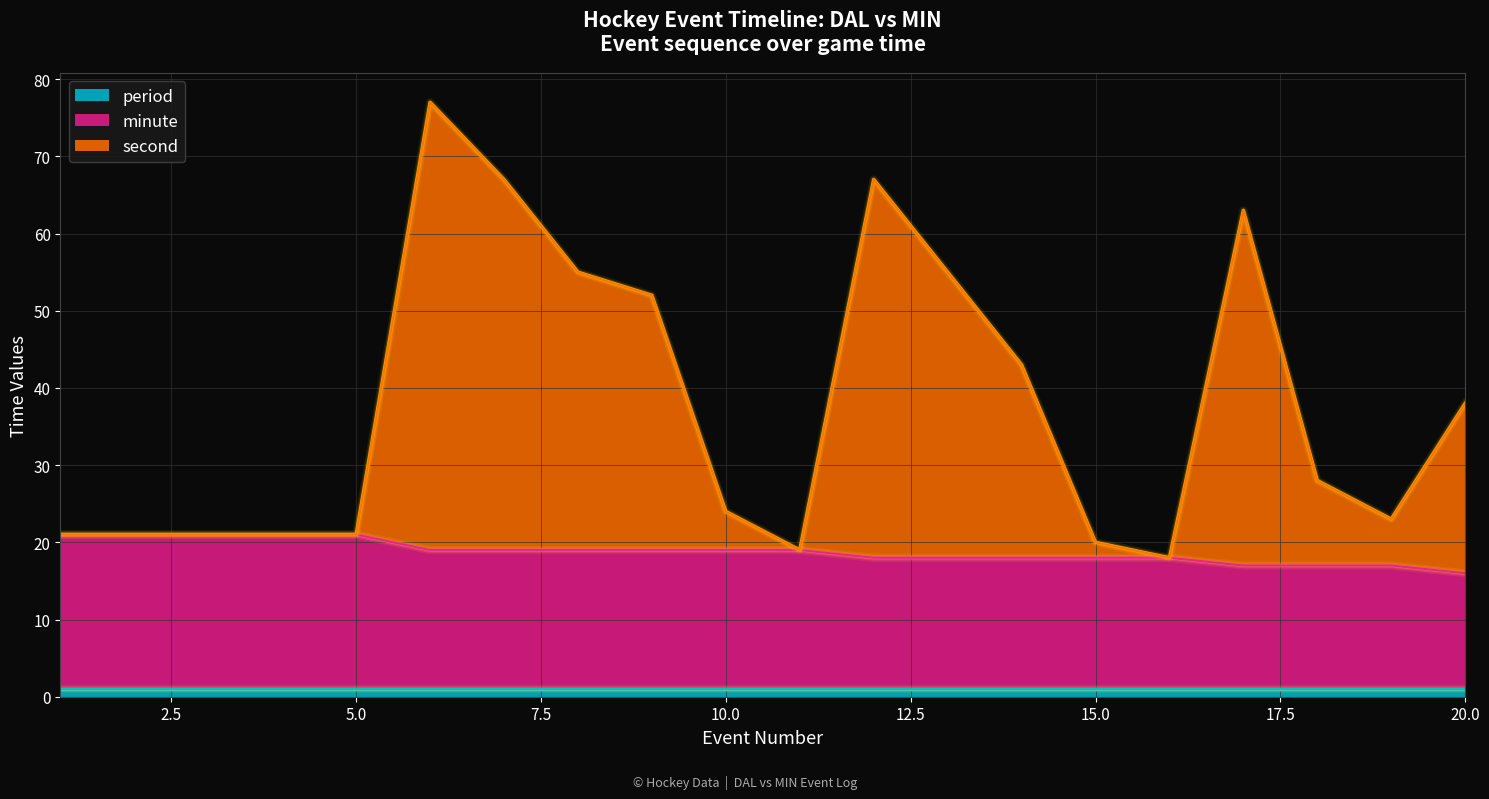

True or false: second has more than 1 points higher than both neighbors.

True